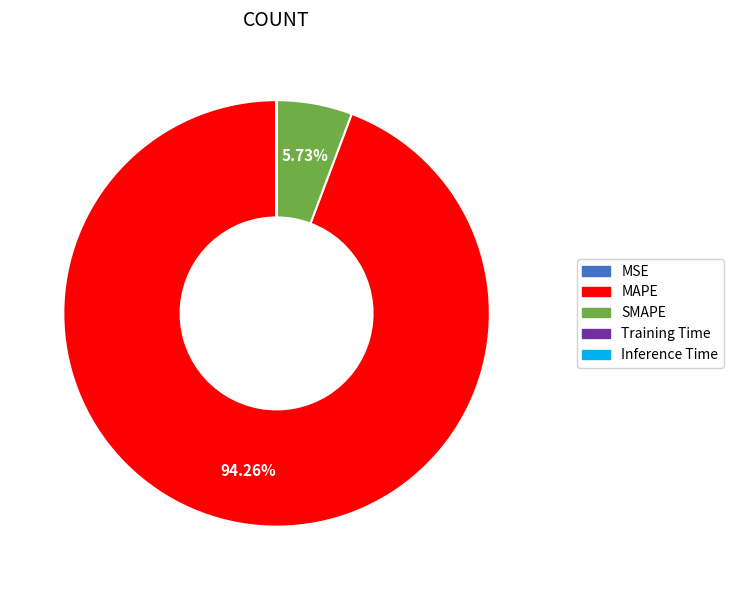

What is the largest slice in the pie chart?

MAPE